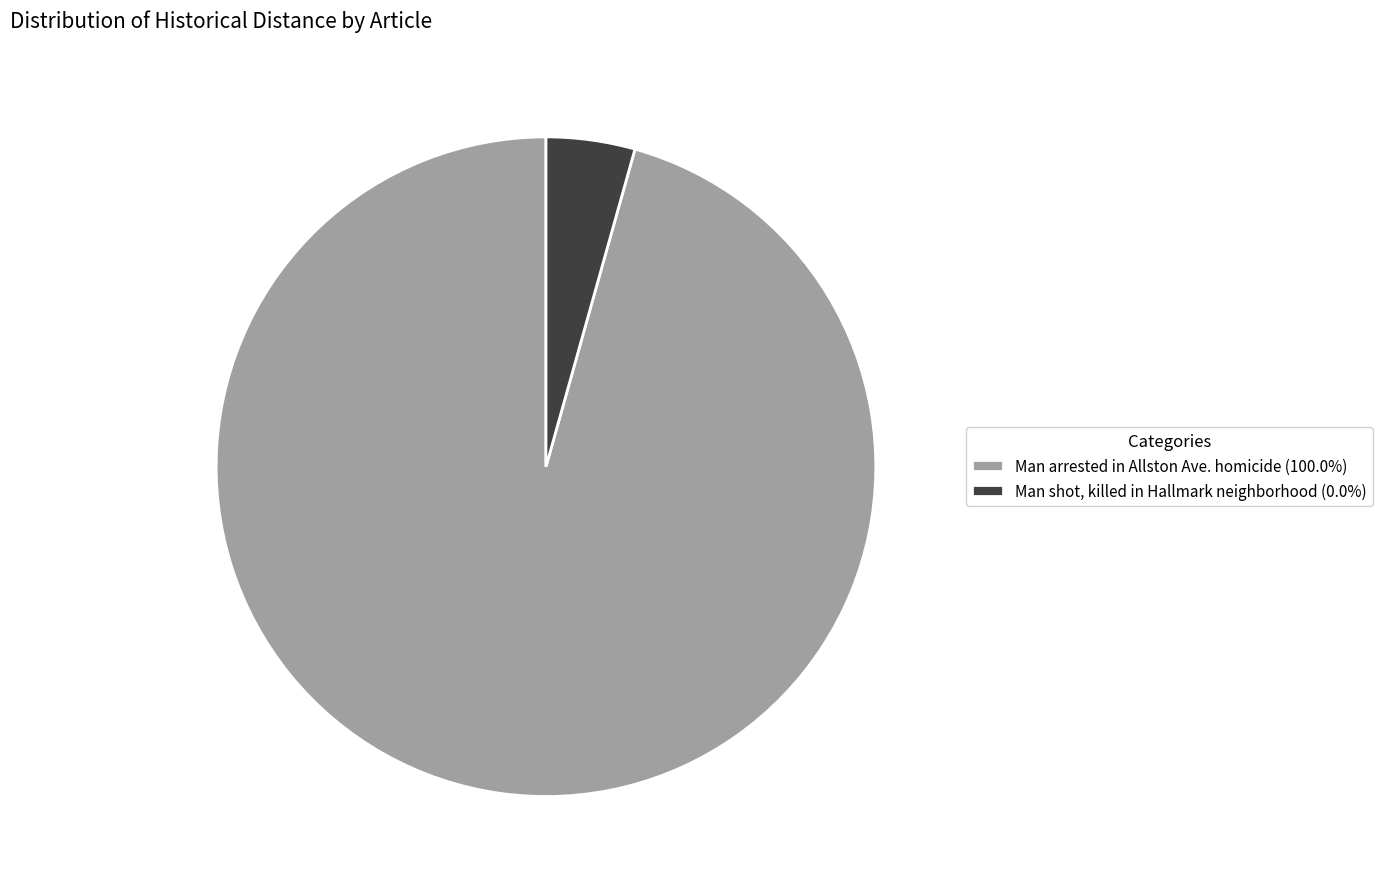

Is Man arrested in Allston Ave. homicide (100.0%) the majority of the pie?

Yes